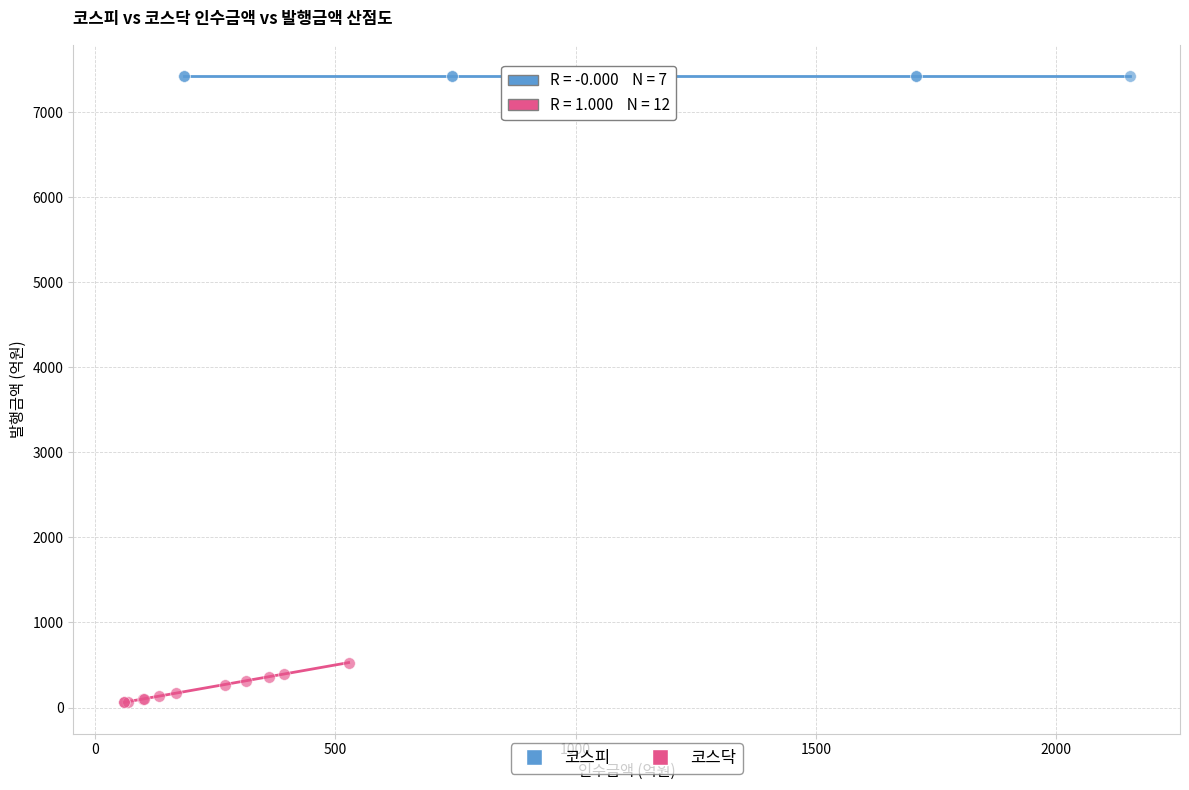

Which series contains the highest Y value?

코스피